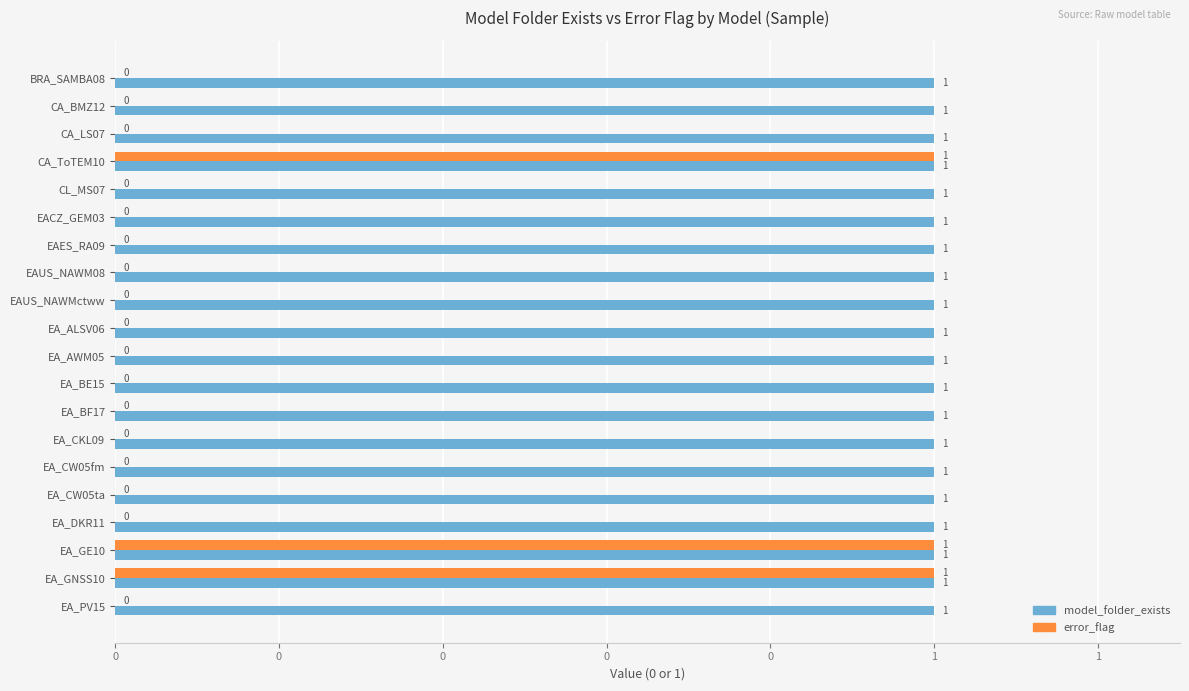

What are all the series names shown in the legend?

model_folder_exists, error_flag